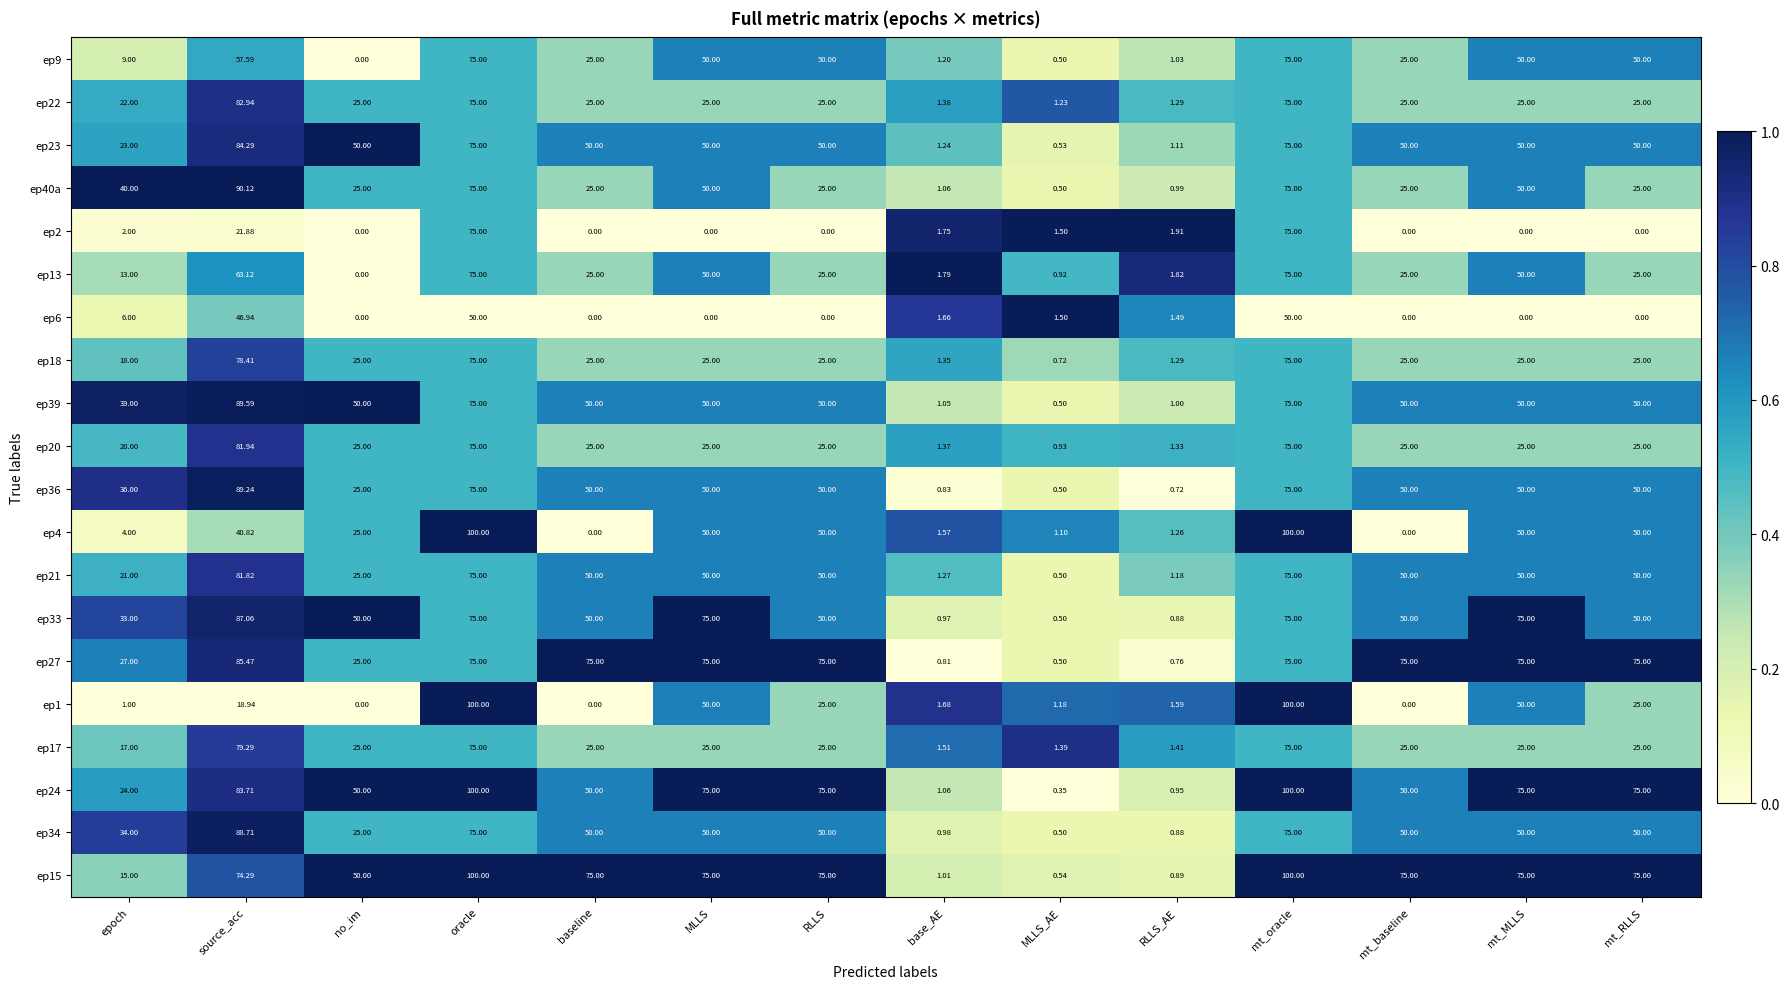

At which label does ep40a reach its minimum?

MLLS_AE